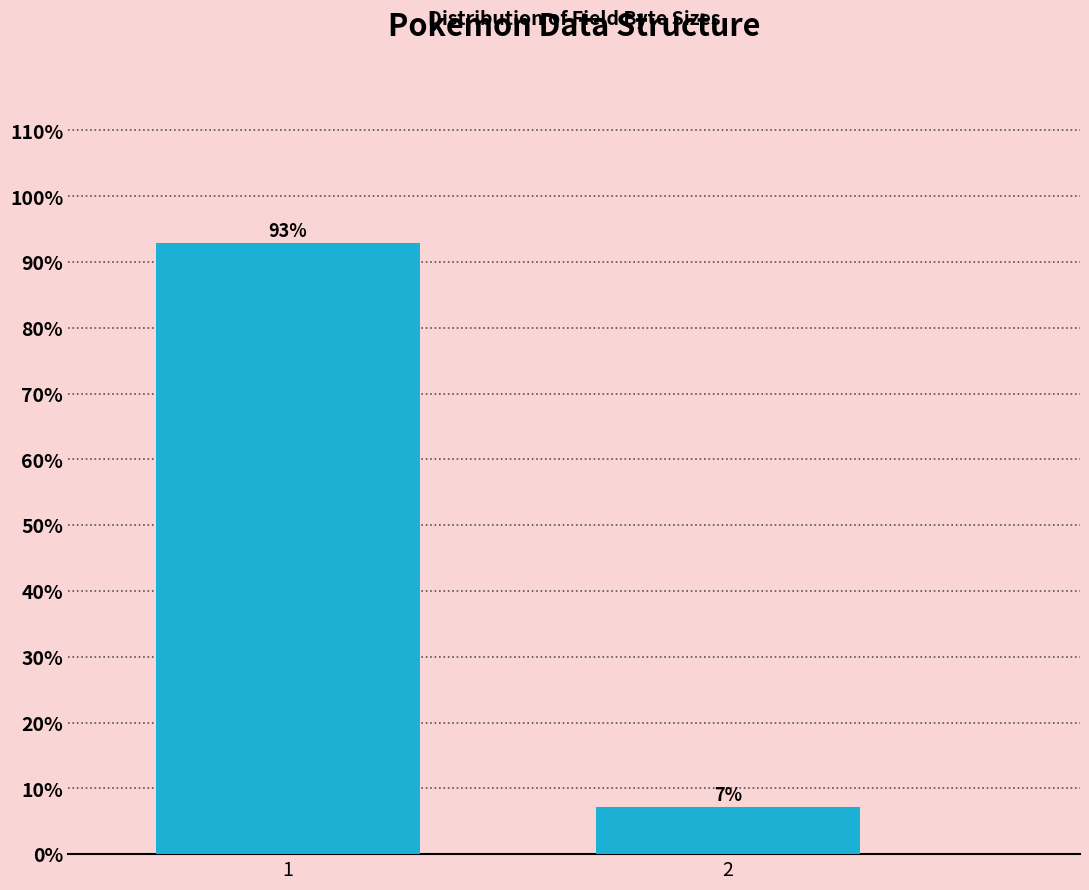

List the labels in order of value, largest first.

1, 2